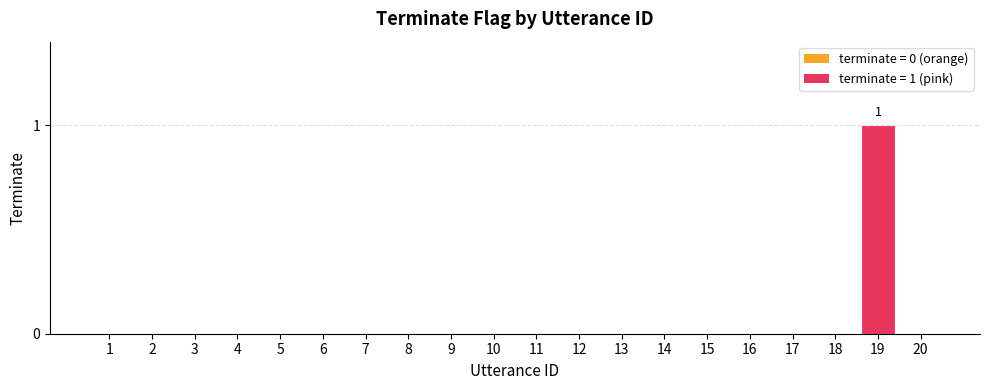

How many distinct data groups are displayed?

1